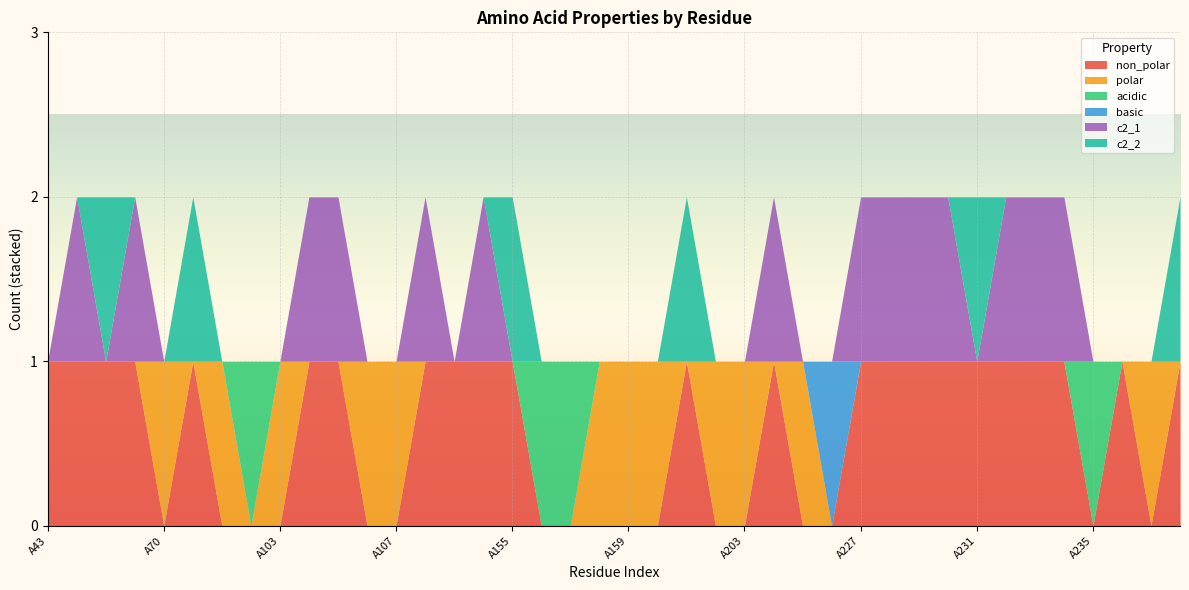

What is the difference between the maximum and second lowest values in the c2_2 series?

1